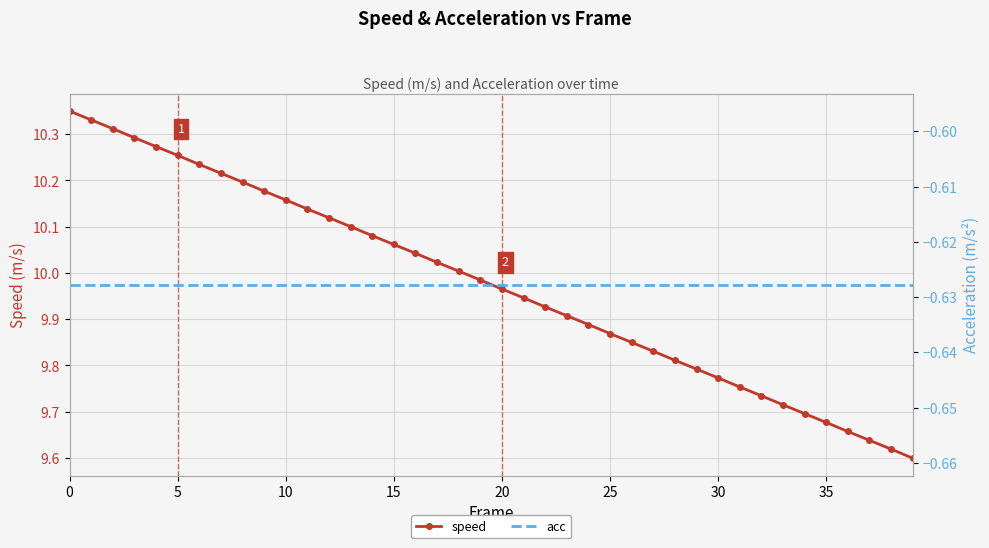

Reading right to left, list all the values displayed in this chart.

speed: 9.6	9.6	9.6	9.7	9.7	9.7	9.7	9.7	9.8	9.8	9.8	9.8	9.8	9.8	9.9	9.9	9.9	9.9	9.9	10.0	10.0	10.0	10.0	10.0	10.1	10.1	10.1	10.1	10.1	10.2	10.2	10.2	10.2	10.2	10.3	10.3	10.3	10.3	10.3	10.3
acc: -0.6	-0.6	-0.6	-0.6	-0.6	-0.6	-0.6	-0.6	-0.6	-0.6	-0.6	-0.6	-0.6	-0.6	-0.6	-0.6	-0.6	-0.6	-0.6	-0.6	-0.6	-0.6	-0.6	-0.6	-0.6	-0.6	-0.6	-0.6	-0.6	-0.6	-0.6	-0.6	-0.6	-0.6	-0.6	-0.6	-0.6	-0.6	-0.6	-0.6